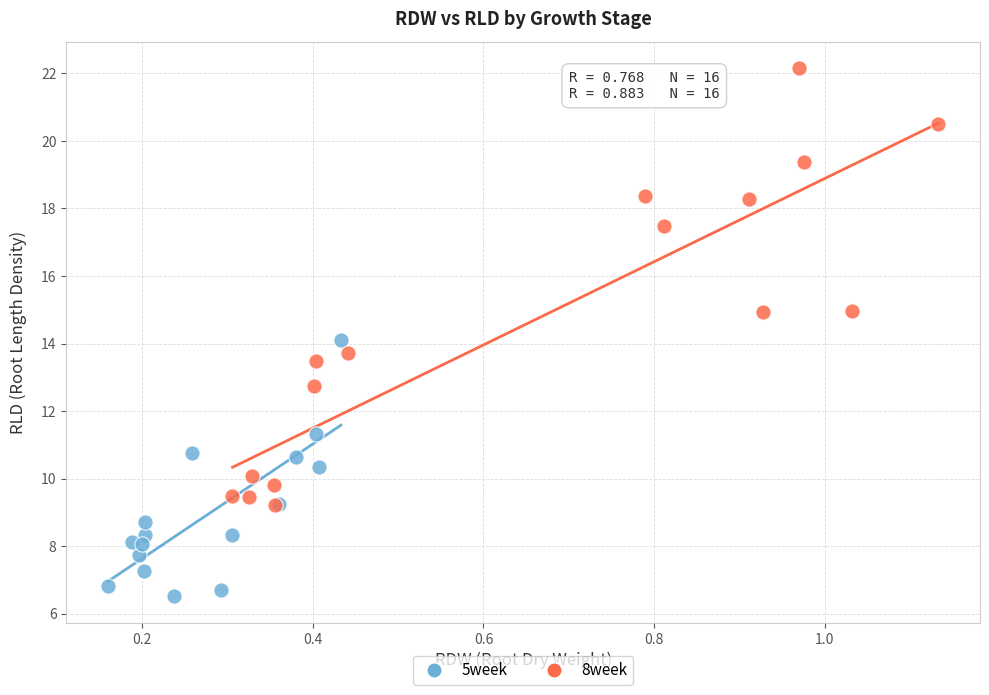

Which series contains the lowest Y value?

5week